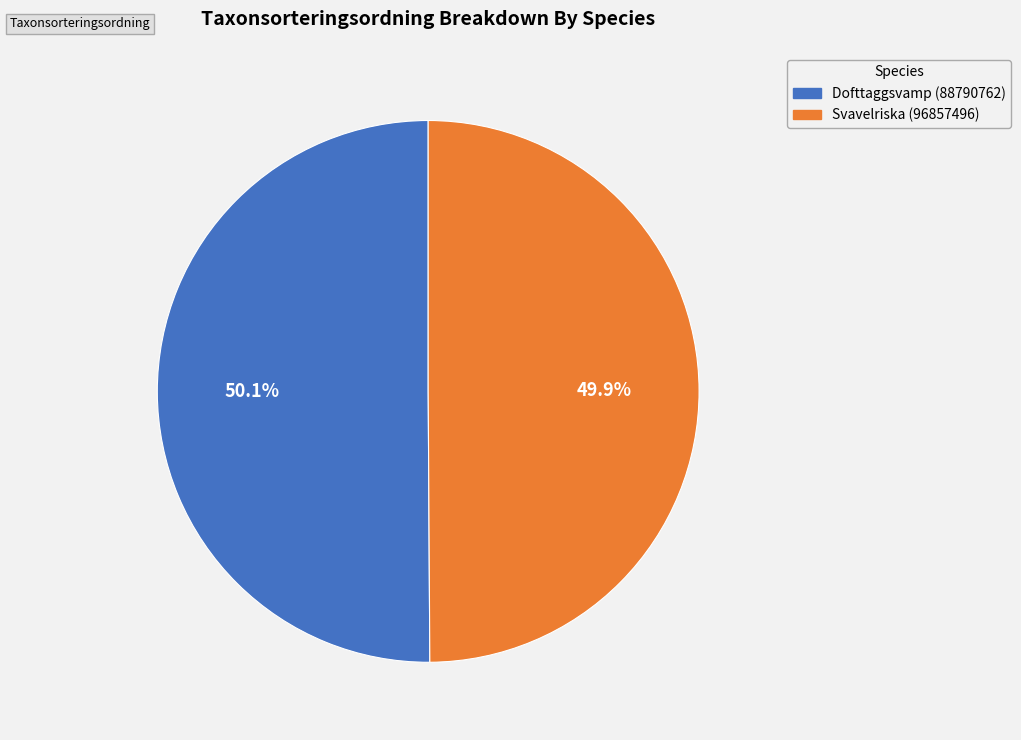

To the nearest percent, what portion does Svavelriska (96857496) represent?

50%